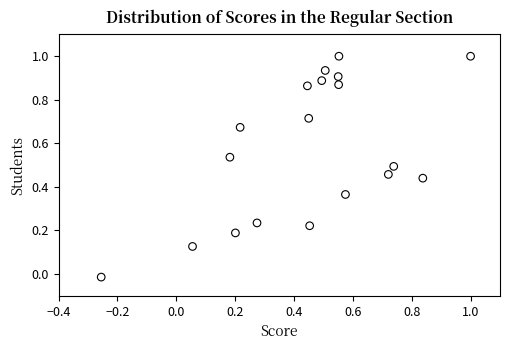

What is the range of Y values (max minus min)?

1.0